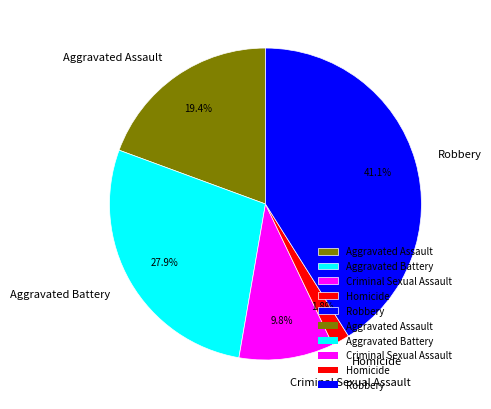

True or false: Aggravated Battery accounts for 39% of the total.

False